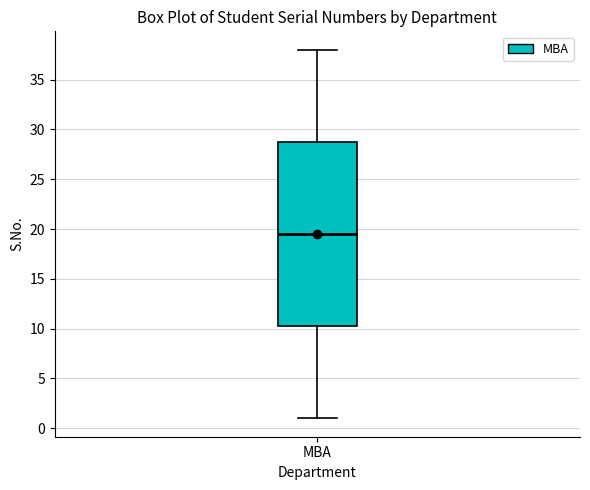

Read this box plot against the y-axis: the position of the median line, the range covered by the box, and the ends of both whiskers. The values are not printed on the chart, so give them approximately, as read against the axis.

median 19.5, box 10.5 to 29.0, whiskers 1.0 to 38.0